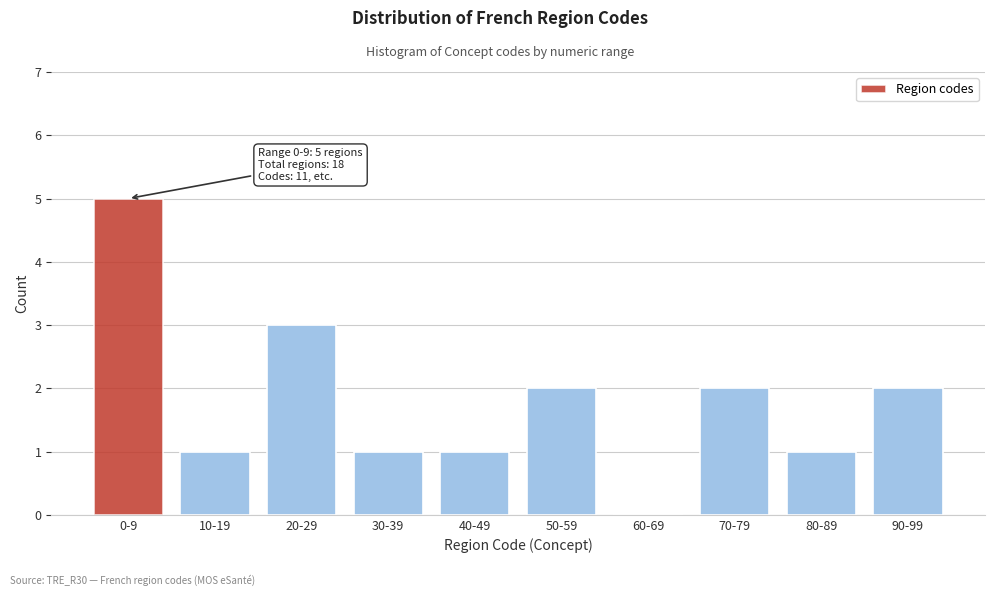

Reading right to left, transcribe all the data shown in this chart.

90-99=2	80-89=1	70-79=2	60-69=0	50-59=2	40-49=1	30-39=1	20-29=3	10-19=1	0-9=5